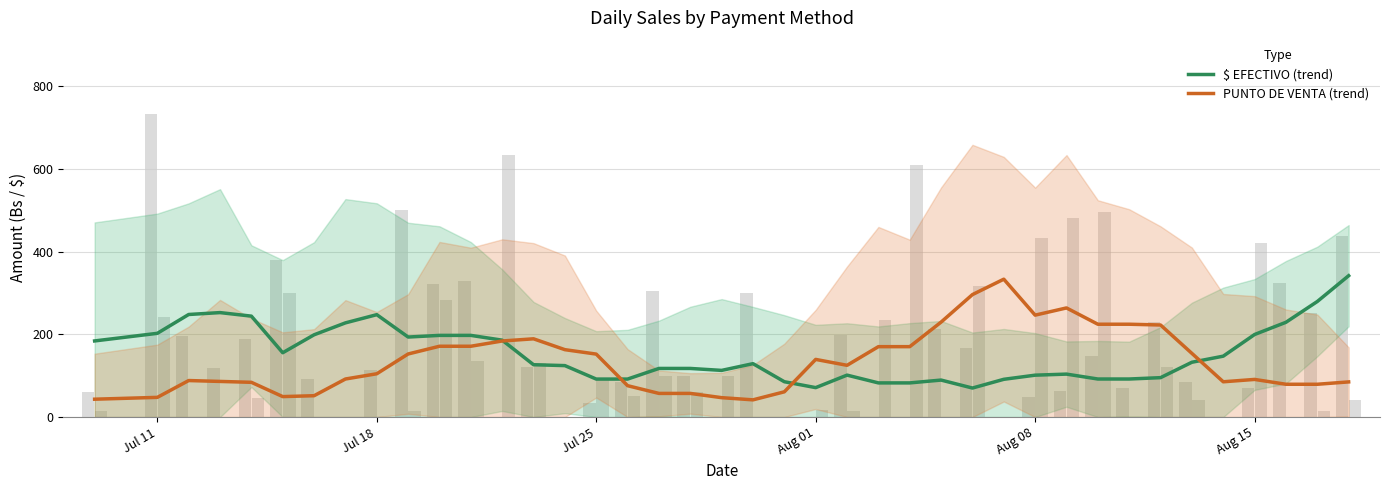

How many series are shown in this chart?

2